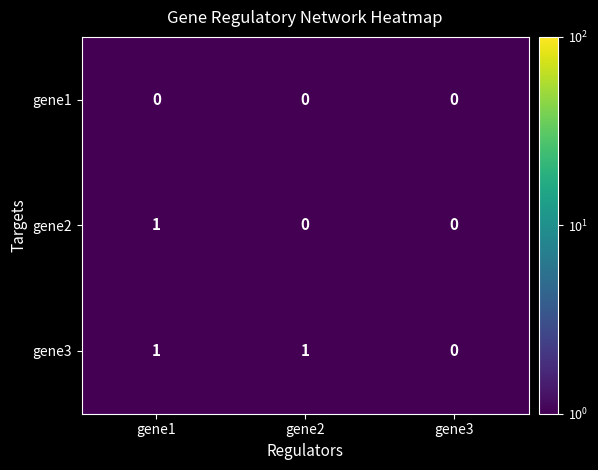

At which label is gene3 closest to 0?

gene3